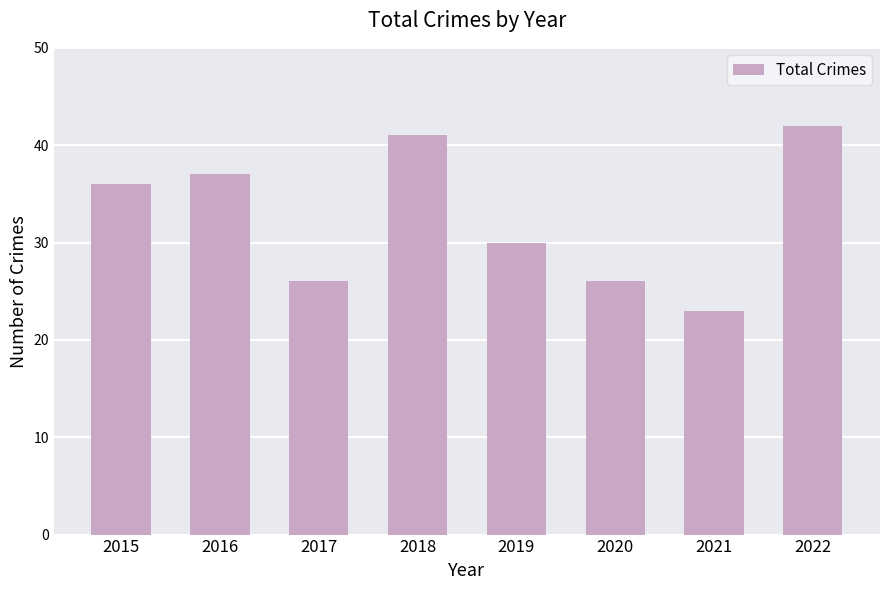

The value at 2016 is 37. True or false?

True